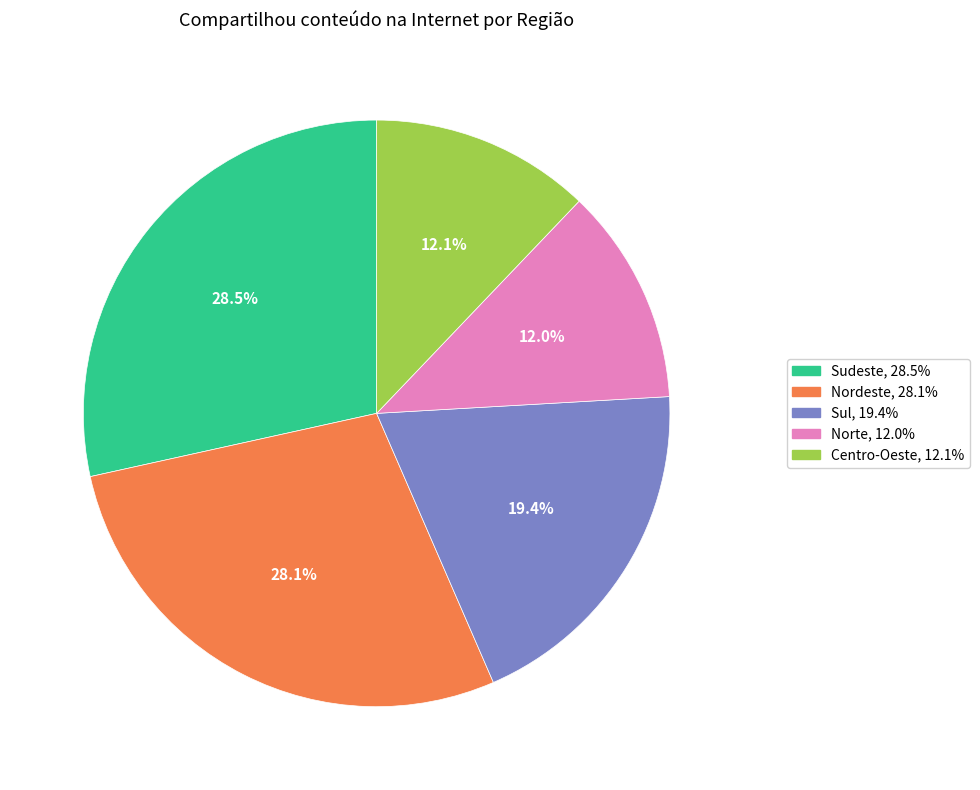

To the nearest percent, what percentage of the pie is Sul?

19%